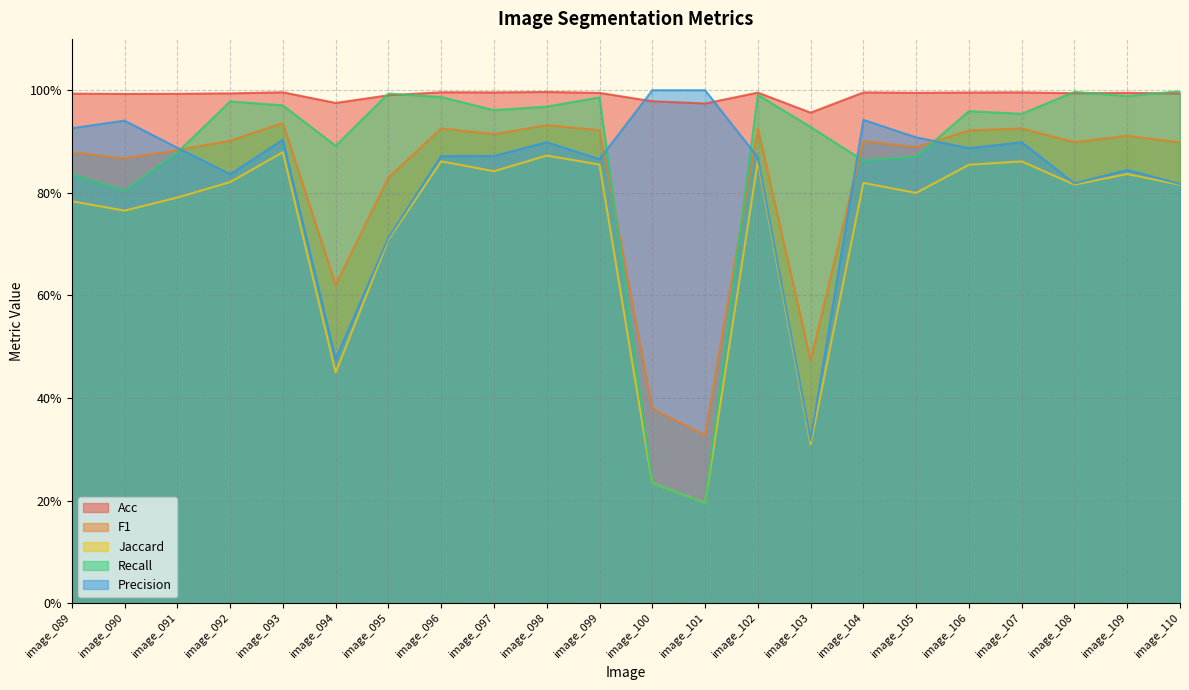

Count the F1 values in the range 0 to 1.

22